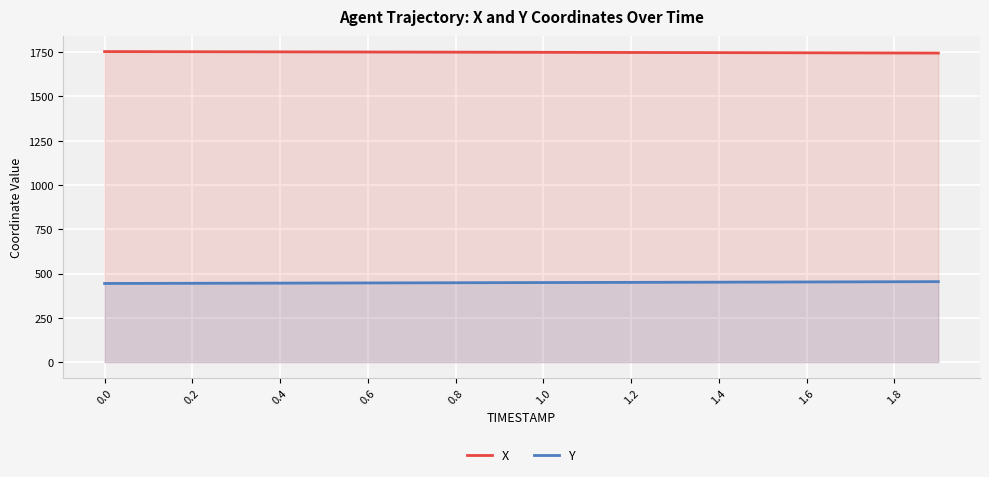

Rank the series by their average value, from lowest to highest.

Y, X